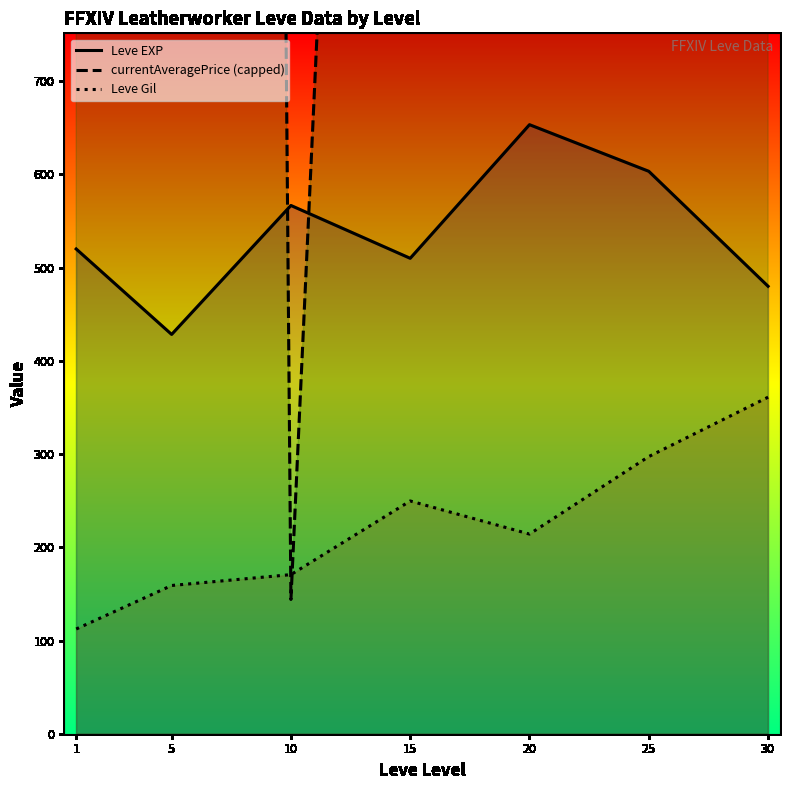

Reading left to right, list all the values displayed in this chart.

Leve EXP: 1=520.0	5=428.3	10=566.7	15=510.0	20=653.3	25=603.3	30=480.0
currentAveragePrice (capped): 1=1666.7	5=15000.0	10=144.0	15=2912.5	20=3599.3	25=15000.0	30=4493.0
Leve Gil: 1=112.3	5=159.0	10=170.7	15=249.7	20=214.2	25=297.3	30=361.0